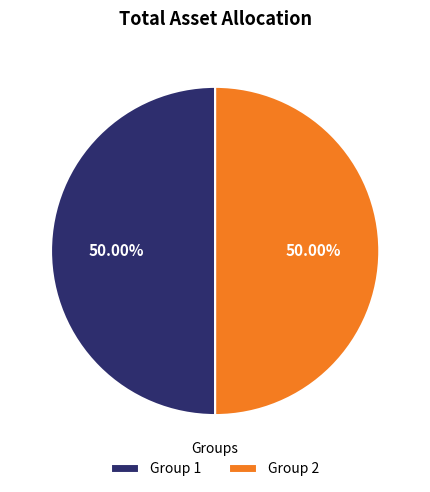

What is the ratio of the value at Group 1 to the value at Group 2?

1.0